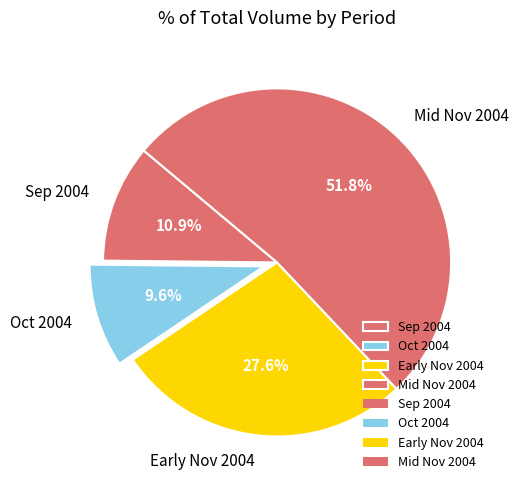

Rank the categories by value from highest to lowest.

Mid Nov 2004, Early Nov 2004, Sep 2004, Oct 2004